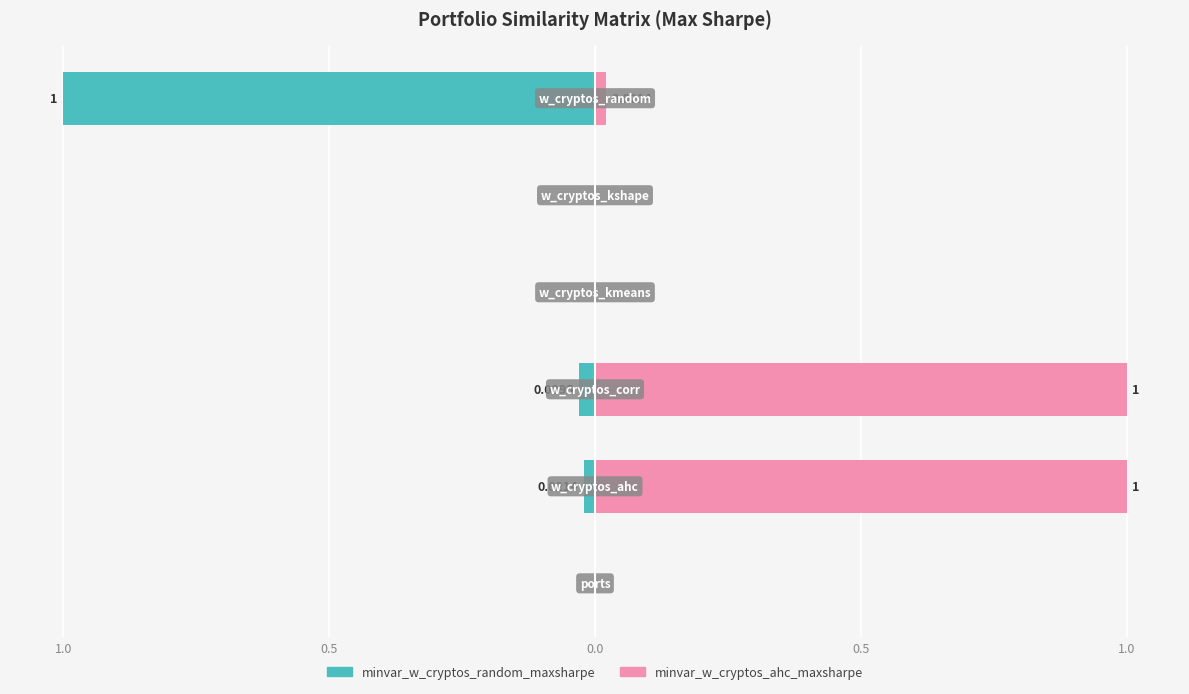

What is the average value of the minvar_w_cryptos_random_maxsharpe series?

-0.2